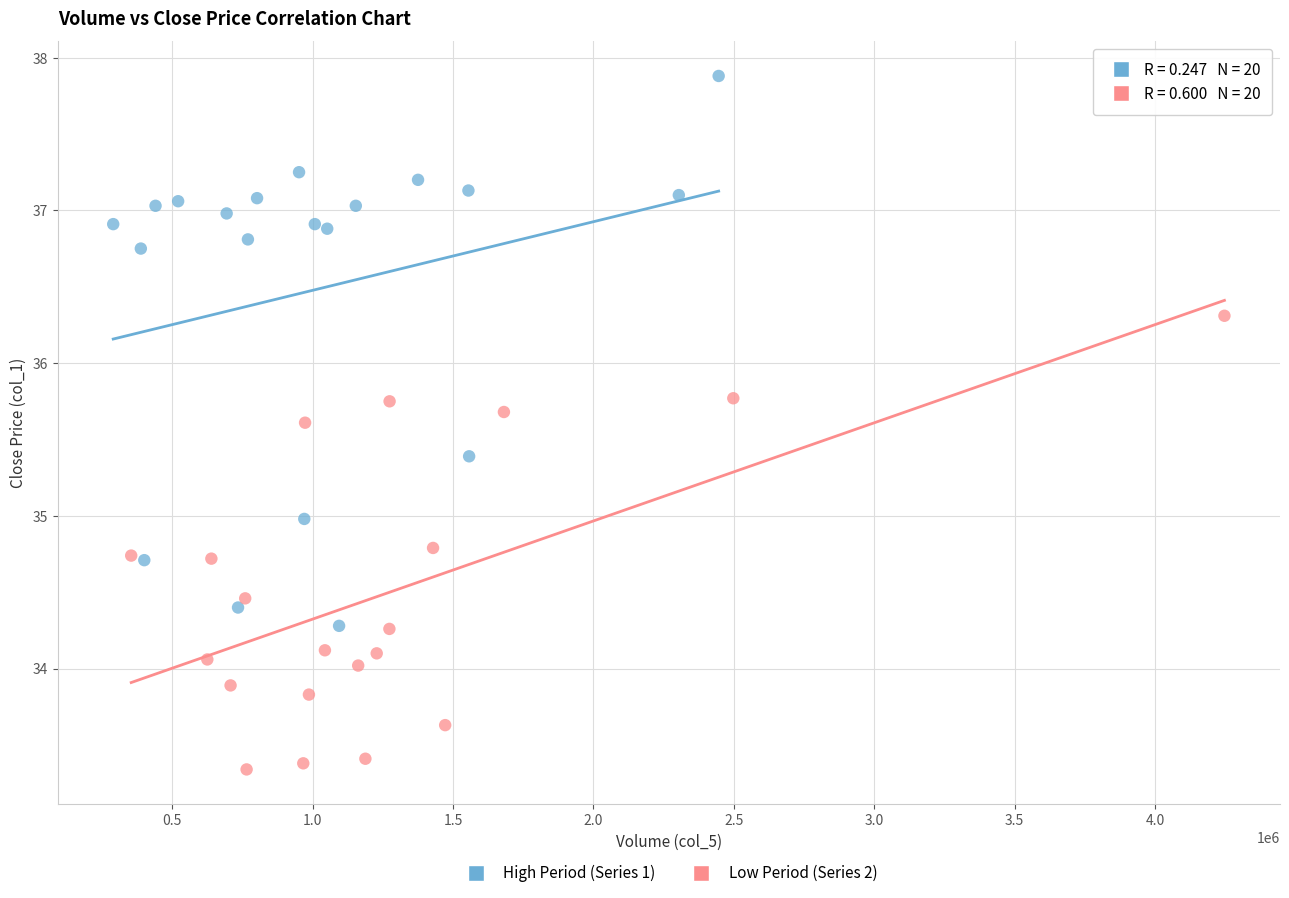

Which series reaches the minimum Y coordinate?

Low Period (Series 2)